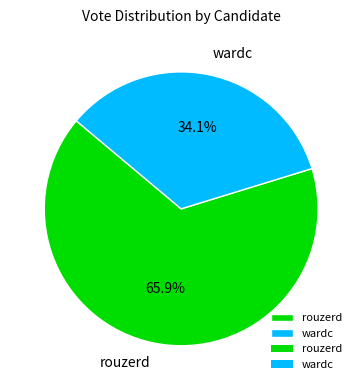

Is it true that rouzerd is 66% of the pie?

True